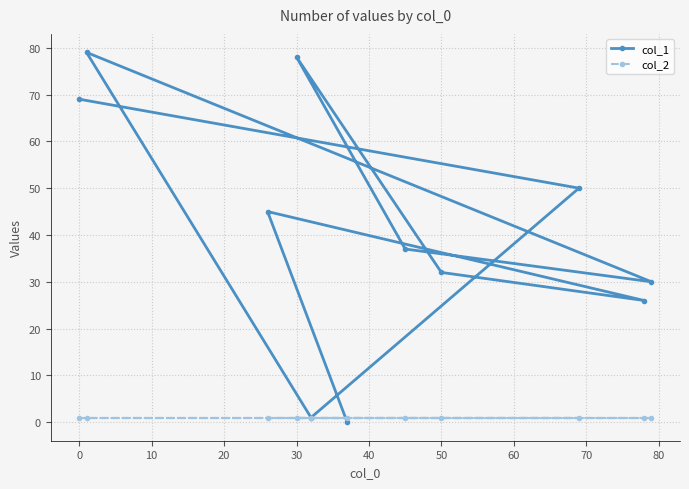

Which series has the largest total across all categories?

col_1